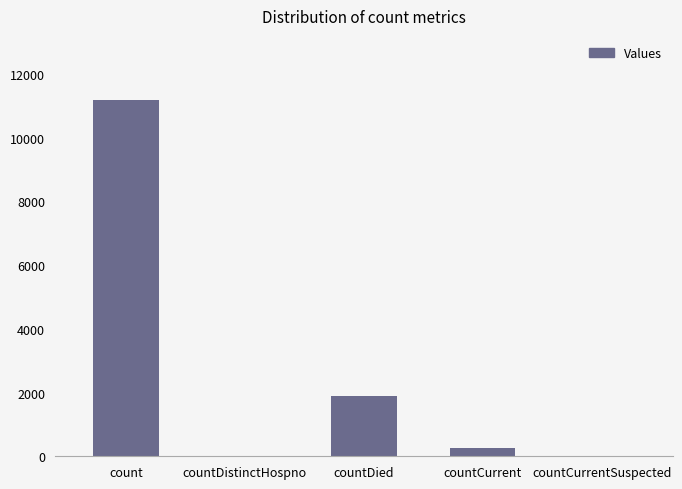

What is the change in value from count to countDied?

-9276